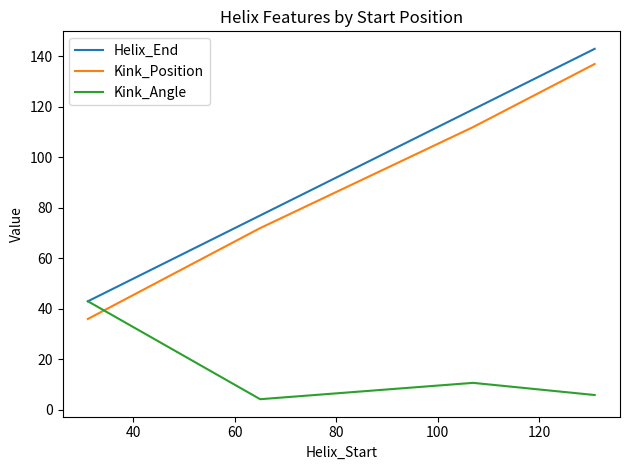

What is the average value of the Kink_Angle series?

15.9